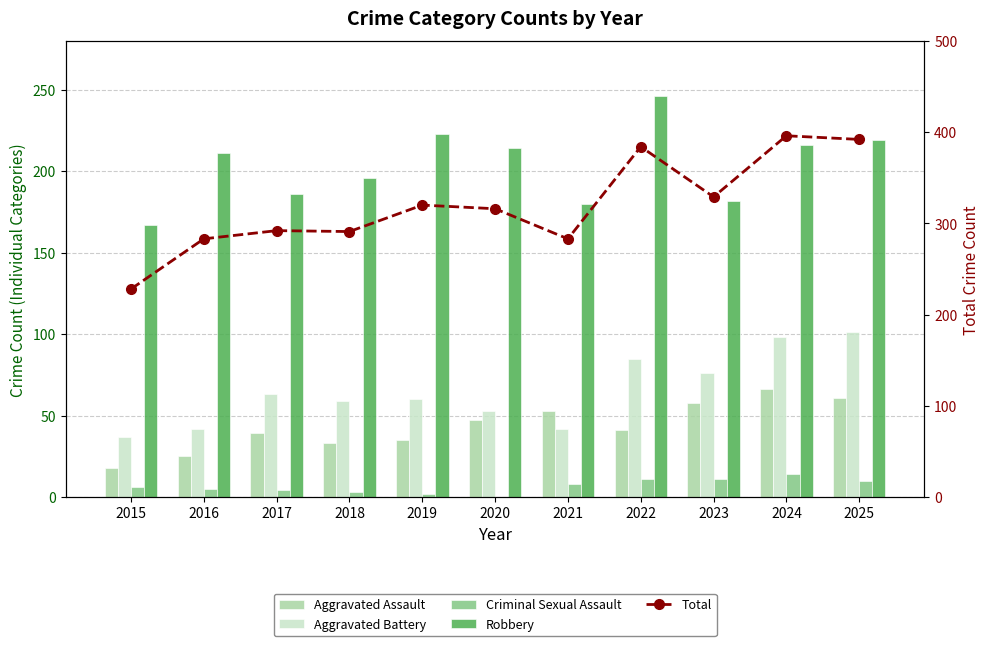

Where is Aggravated Battery nearest to the value 69?

2017